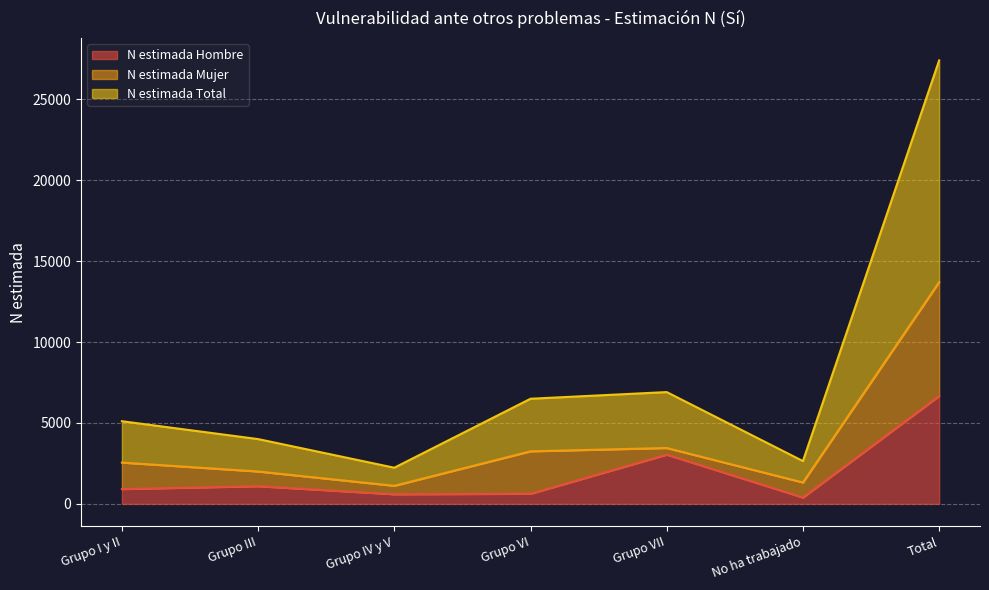

The N estimada Total series shows 1793 at Grupo I y II. True or false?

False